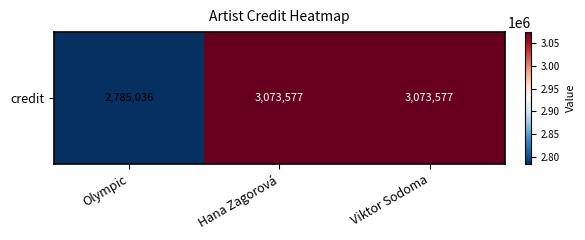

What is the minimum value shown in the chart?

2785036